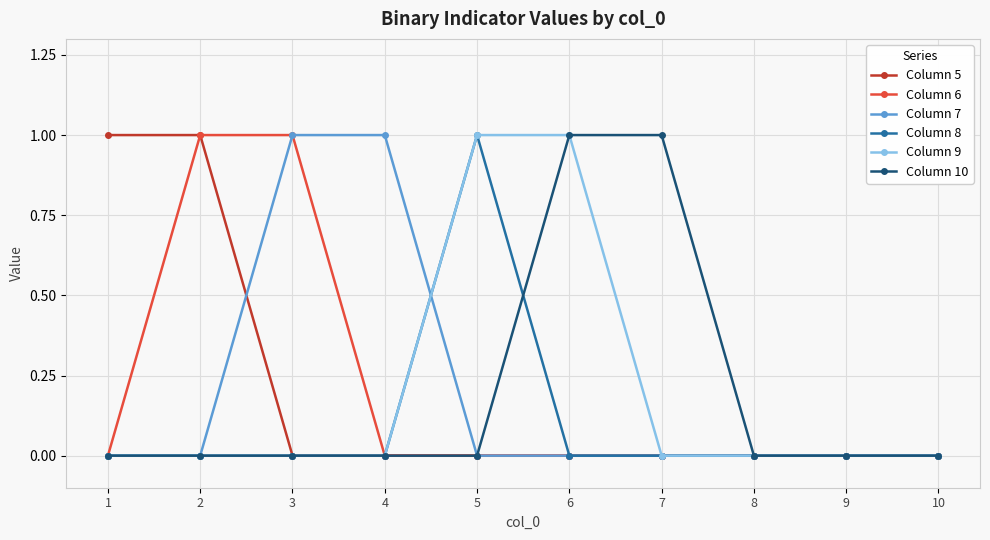

Is the value of Column 9 at 6 greater than the value of Column 5 at 3?

Yes